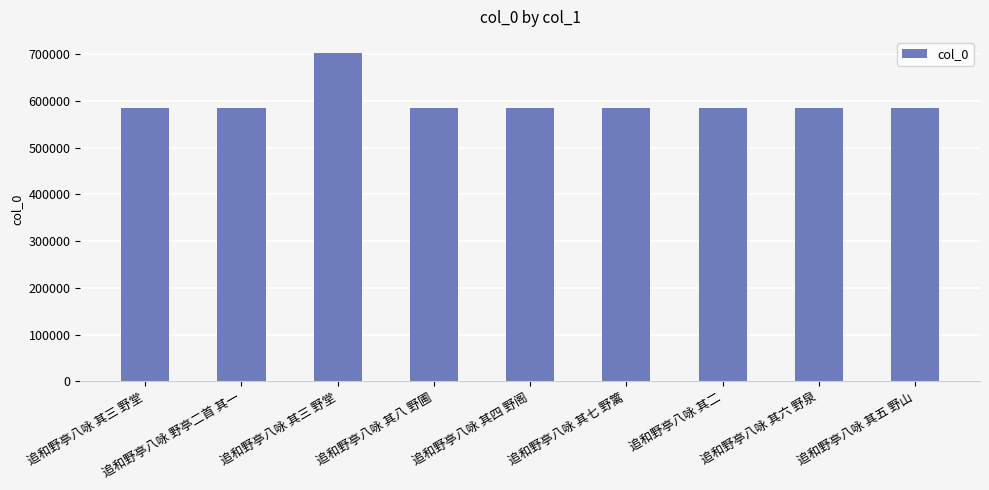

What is the average value?

596917